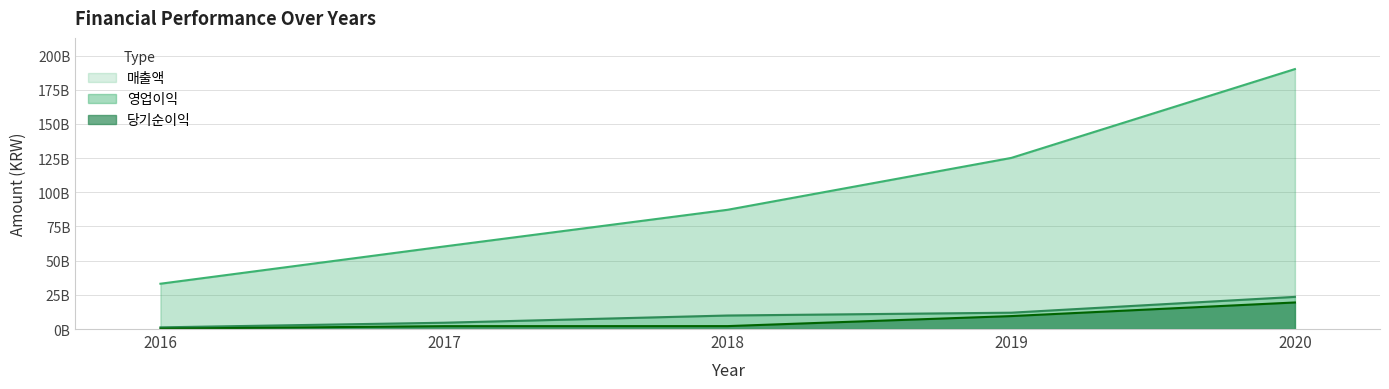

How many series are shown in this chart?

3